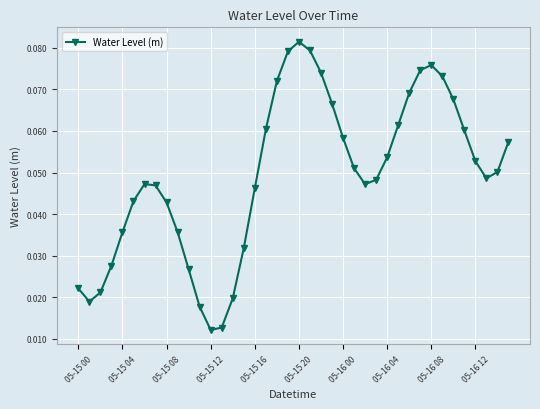

How many series are shown in this chart?

1